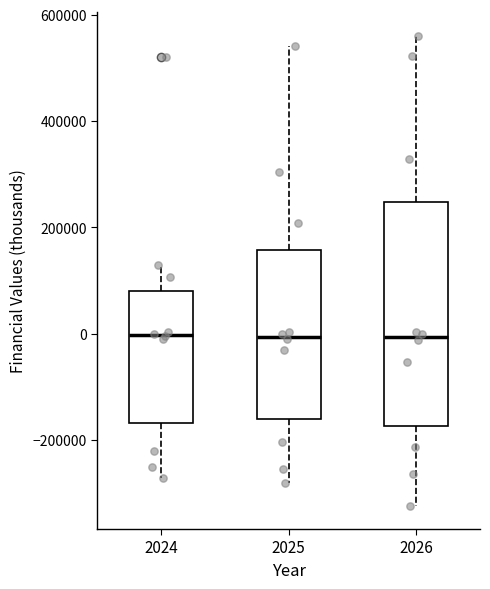

Reading left to right, transcribe this box plot: for each box, give where its median line is, the range the box spans, and where its two whiskers end, as read against the y-axis. The values are not printed on the chart, so give them approximately, as read against the axis.

2024: median 0, box -160000 to 80000, whiskers -280000 to 120000
2025: median 0, box -160000 to 160000, whiskers -280000 to 540000
2026: median 0, box -180000 to 240000, whiskers -320000 to 560000